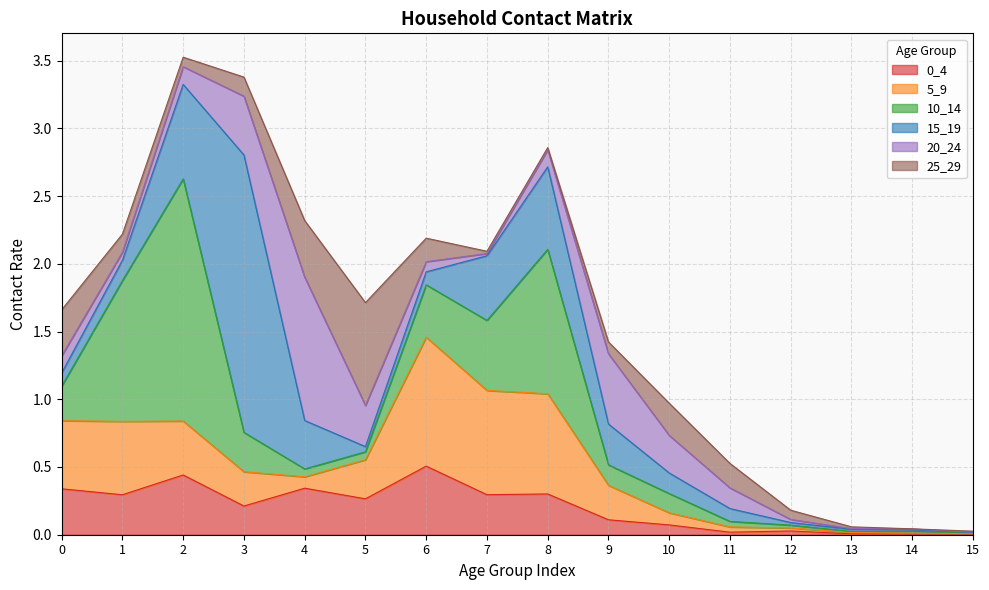

What is the average value of the 15_19 series?

0.3